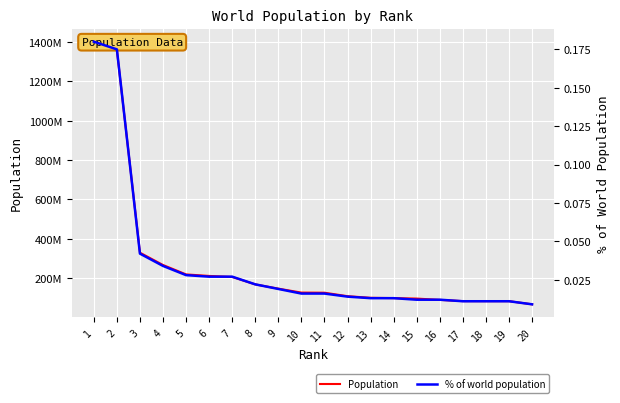

True or false: % of world population and Population intersect in this chart.

False